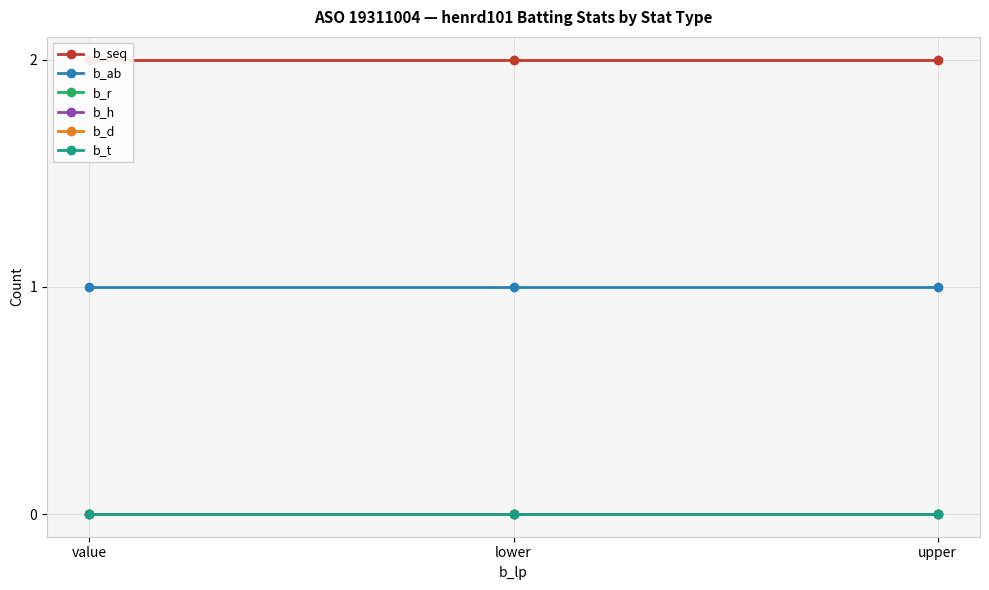

What are all the series names shown in the legend?

b_seq, b_ab, b_r, b_h, b_d, b_t